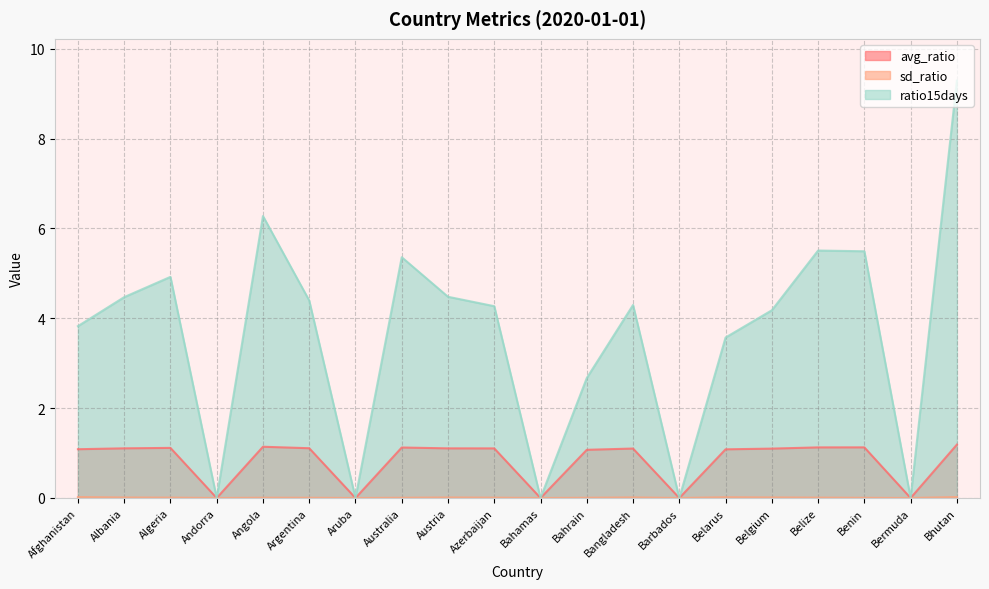

True or false: avg_ratio and sd_ratio intersect in this chart.

False